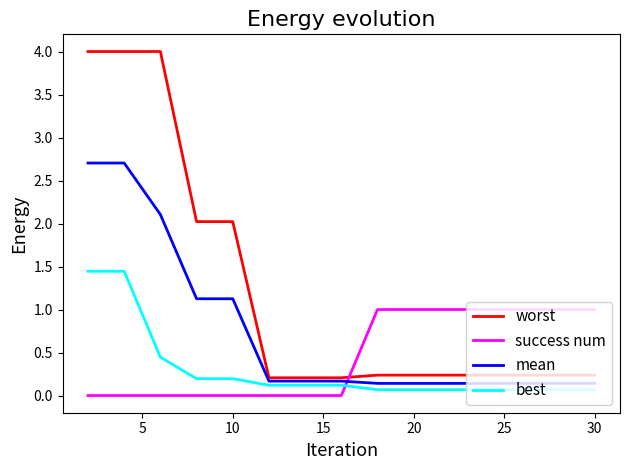

Count the success num values in the range 0 to 1.

15